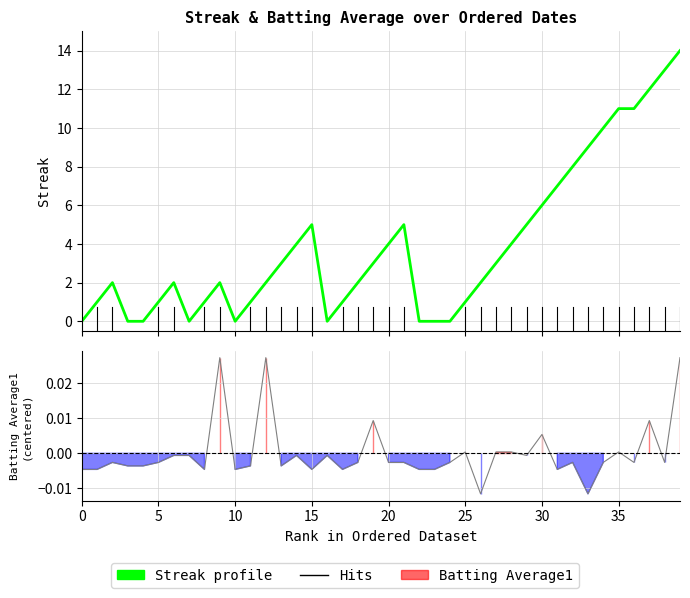

What is the difference between the second highest and minimum values?

13